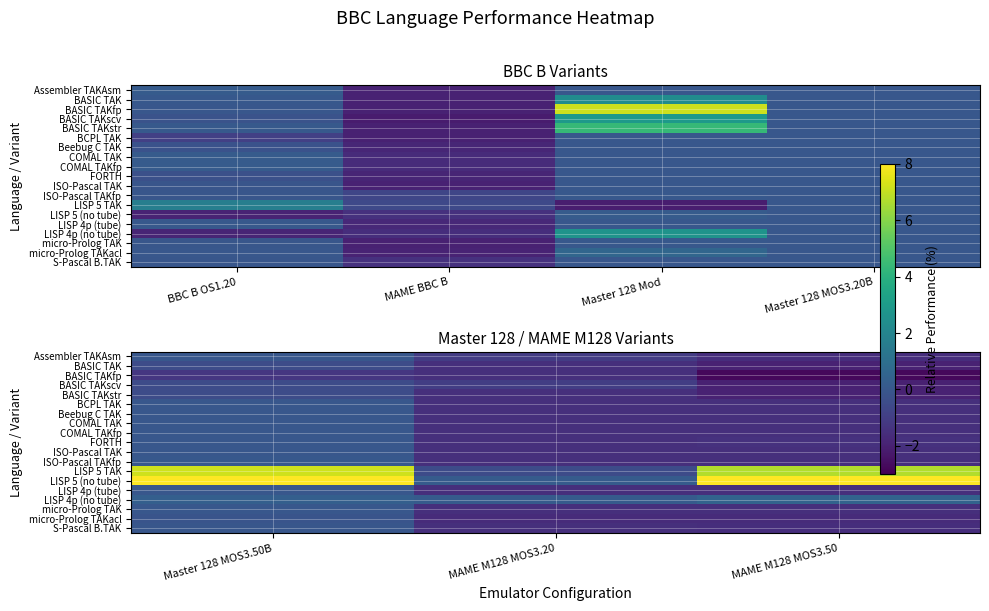

Which category has the lowest value in the COMAL TAKfp series?

MAME M128 MOS3.20